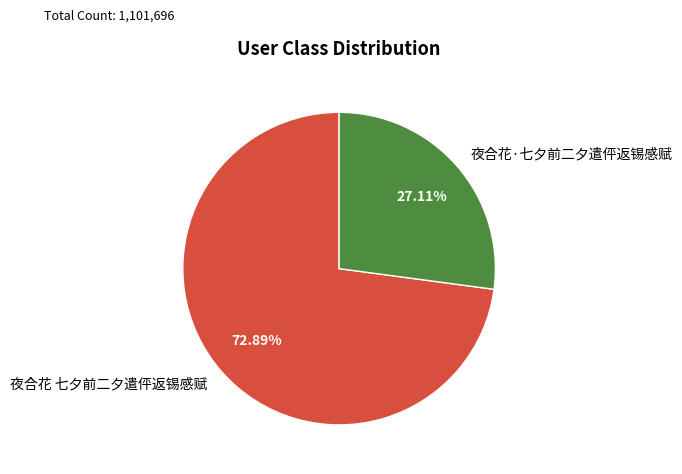

Rank the categories by value from lowest to highest.

夜合花·七夕前二夕遣伻返锡感赋, 夜合花 七夕前二夕遣伻返锡感赋